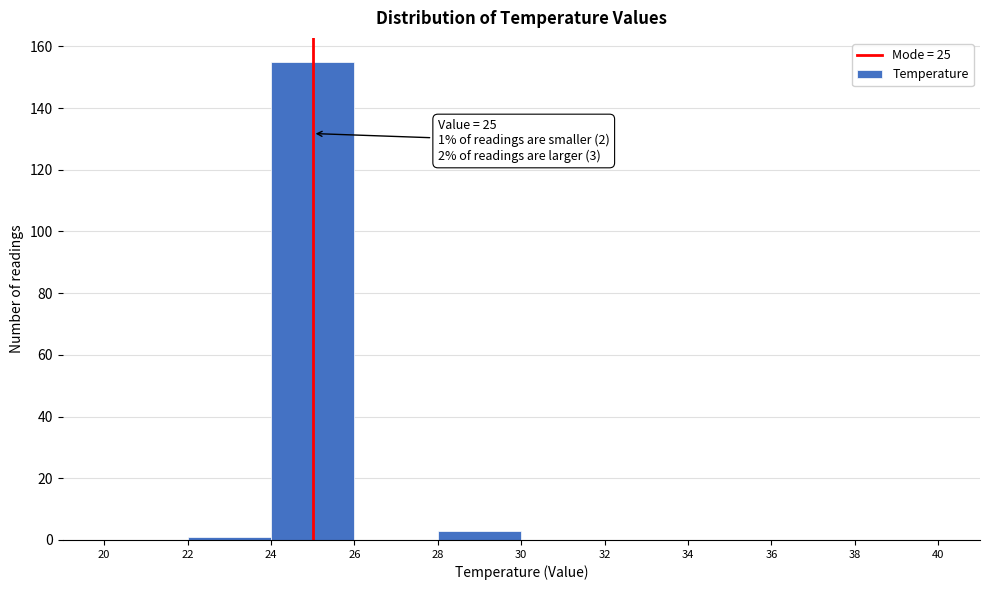

Which range on the x-axis has the tallest bar?

24 to 26